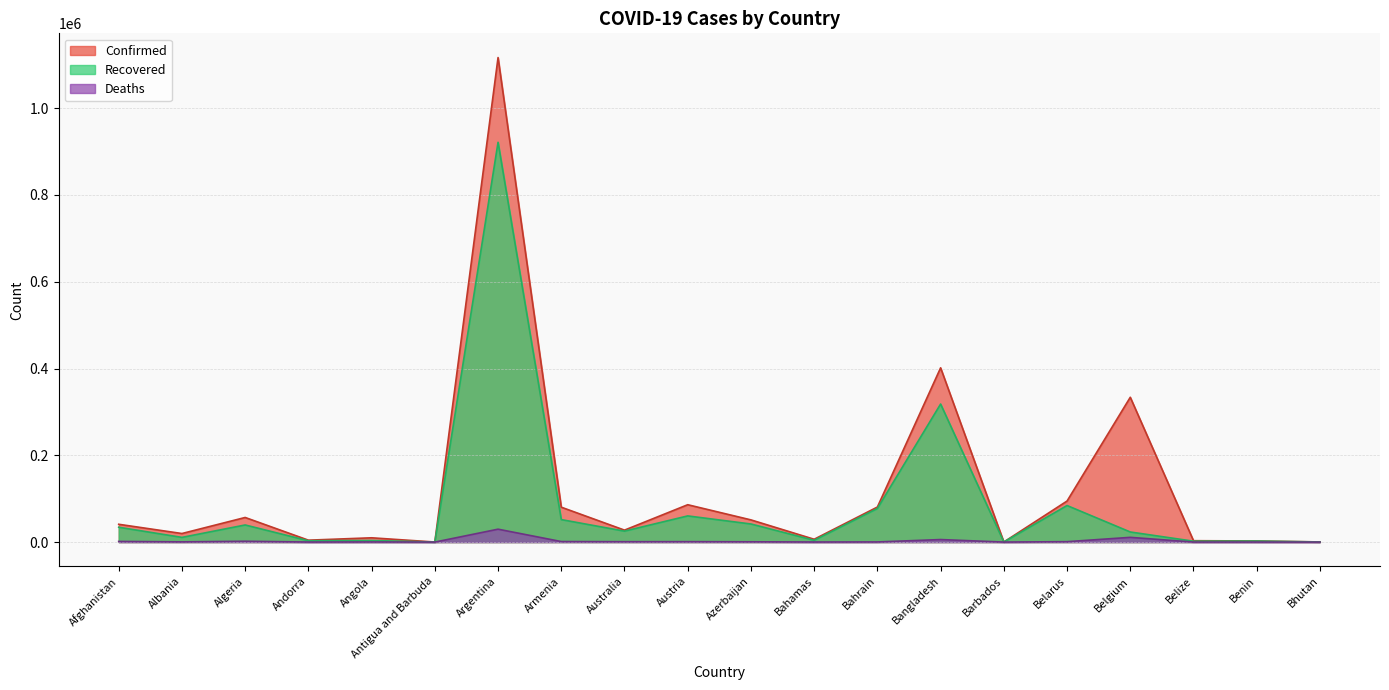

Does the chart display data point markers on the line(s)?

No